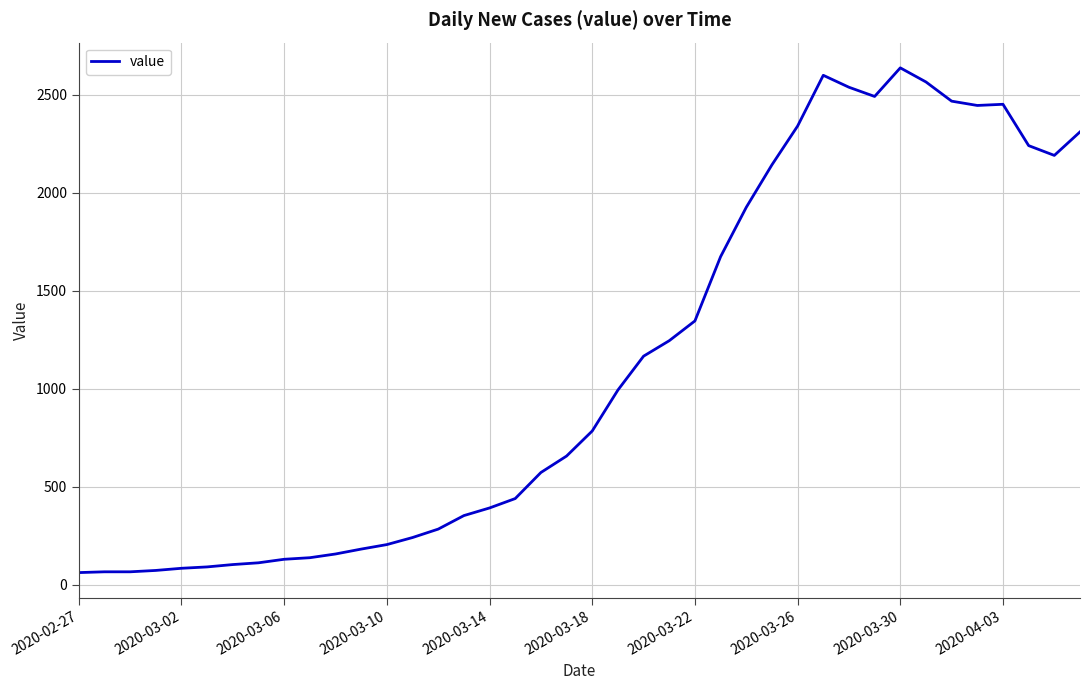

What is the maximum value shown in the chart?

2638